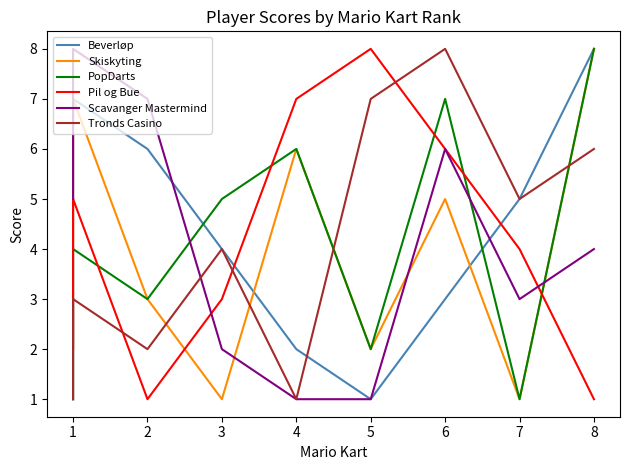

What are all the series names shown in the legend?

Beverløp, Skiskyting, PopDarts, Pil og Bue, Scavanger Mastermind, Tronds Casino